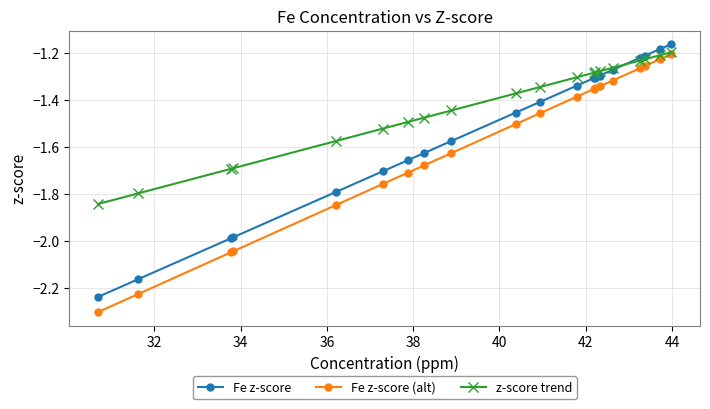

True or false: Fe z-score (alt) and Fe z-score intersect in this chart.

False